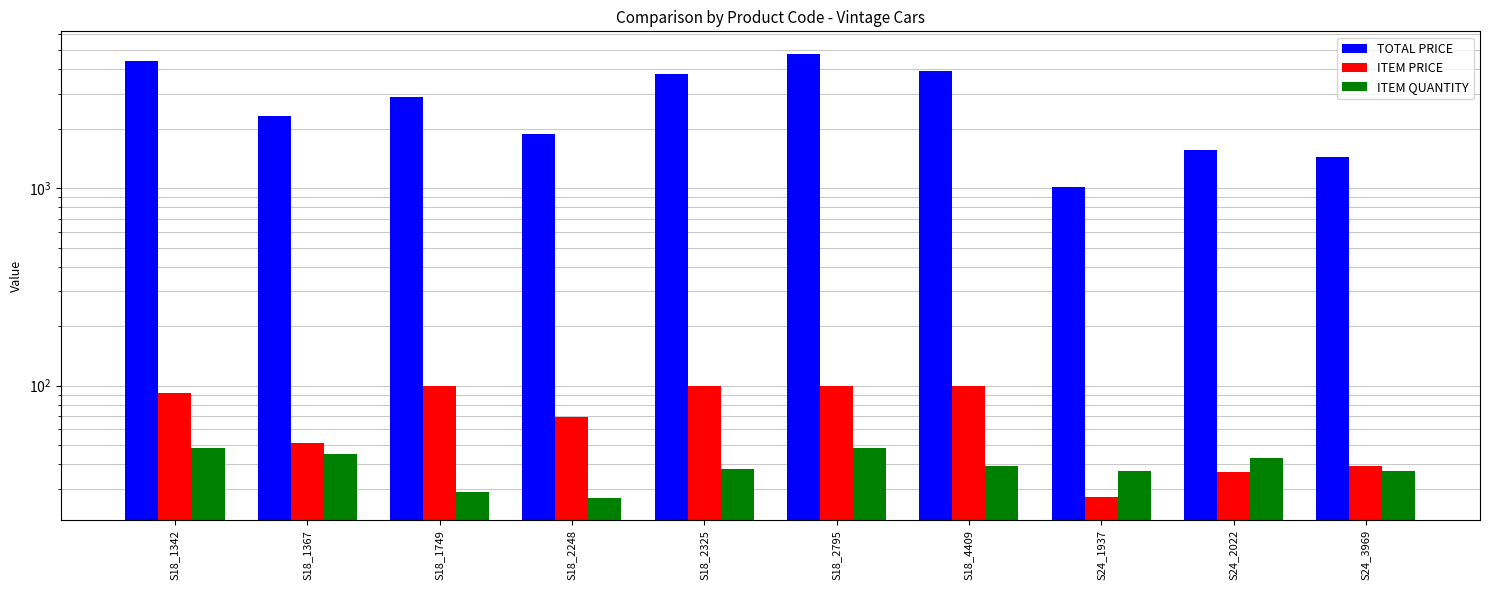

Reading left to right, transcribe all the data shown in this chart.

TOTAL PRICE: S18_1342=4389.1	S18_1367=2304.4	S18_1749=2900.0	S18_2248=1879.7	S18_2325=3800.0	S18_2795=4800.0	S18_4409=3900.0	S24_1937=1007.1	S24_2022=1560.5	S24_3969=1442.3
ITEM PRICE: S18_1342=91.4	S18_1367=51.2	S18_1749=100.0	S18_2248=69.6	S18_2325=100.0	S18_2795=100.0	S18_4409=100.0	S24_1937=27.2	S24_2022=36.3	S24_3969=39.0
ITEM QUANTITY: S18_1342=48.0	S18_1367=45.0	S18_1749=29.0	S18_2248=27.0	S18_2325=38.0	S18_2795=48.0	S18_4409=39.0	S24_1937=37.0	S24_2022=43.0	S24_3969=37.0